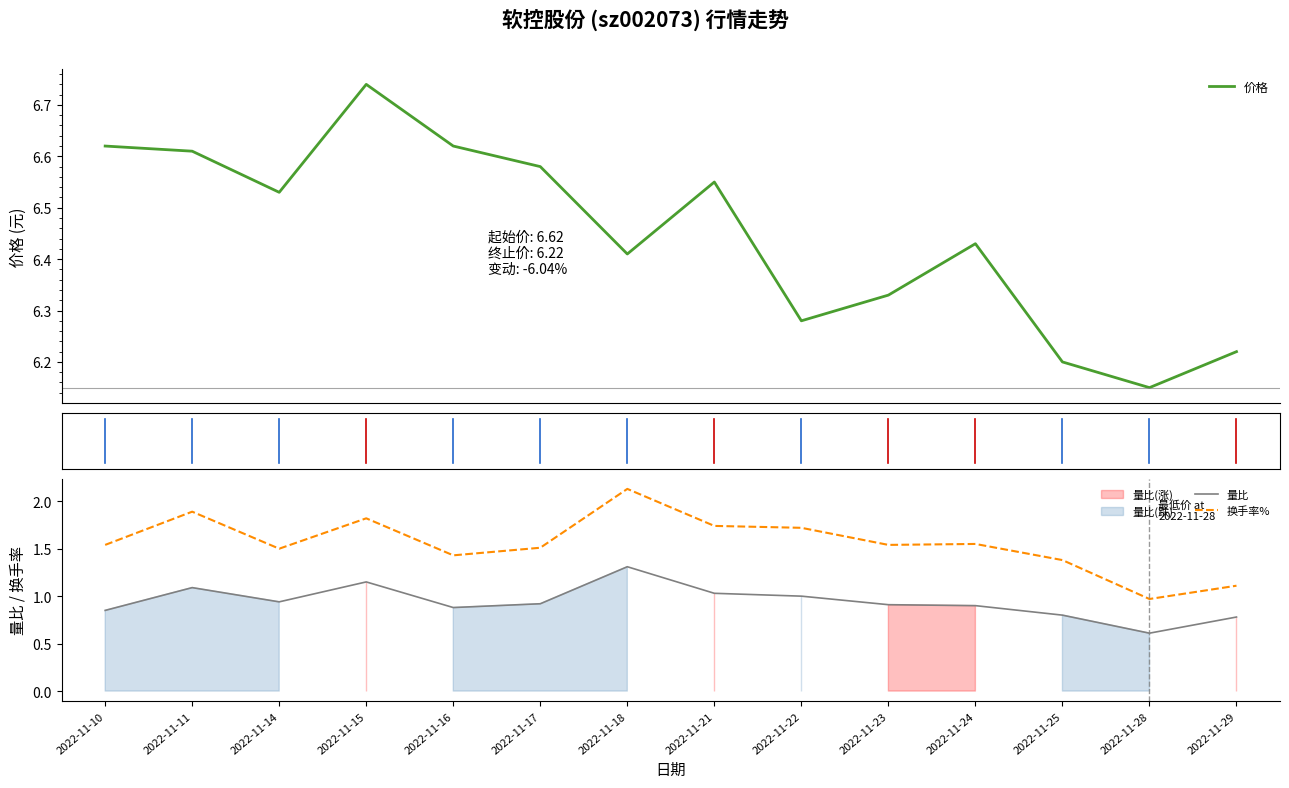

Rank the series by their maximum value, from highest to lowest.

价格, 换手率%, 量比